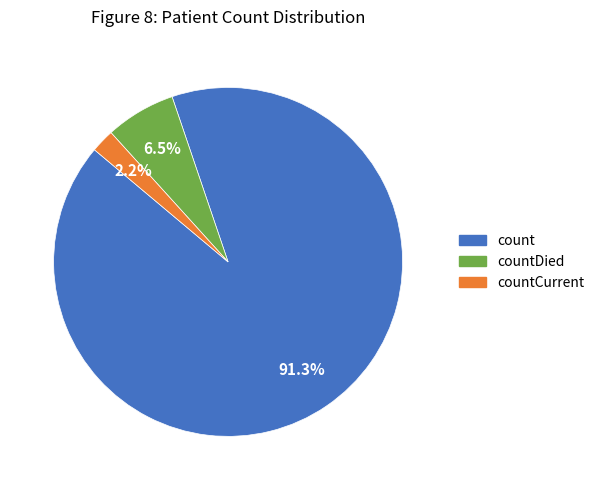

Rank the categories by value from lowest to highest.

countCurrent, countDied, count